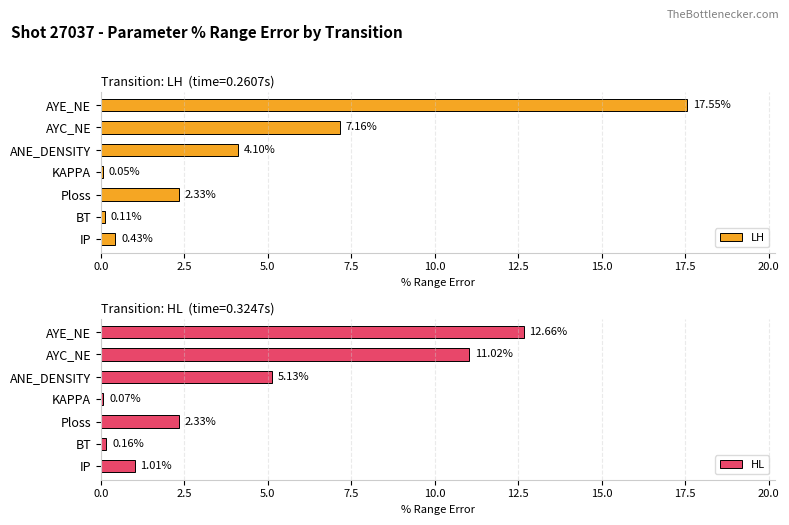

What is the difference between the LH values at KAPPA and AYC_NE?

7.1